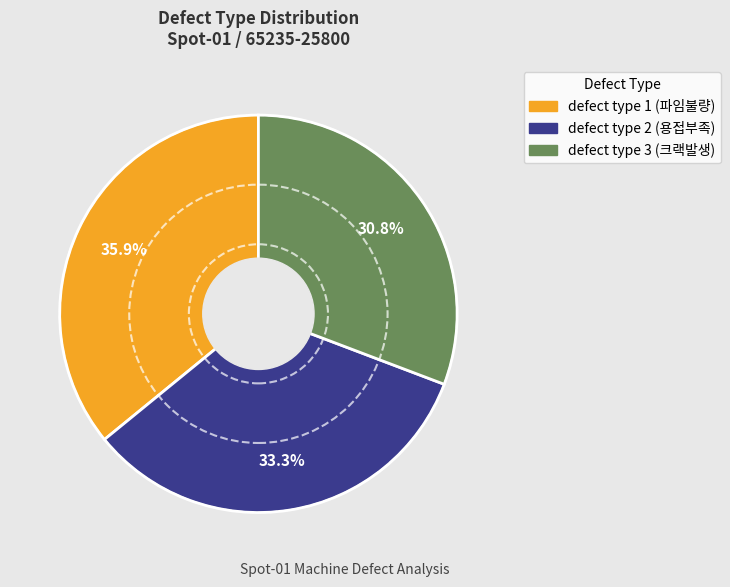

To the nearest percent, what percentage of the pie is defect type 1 (파임불량)?

36%